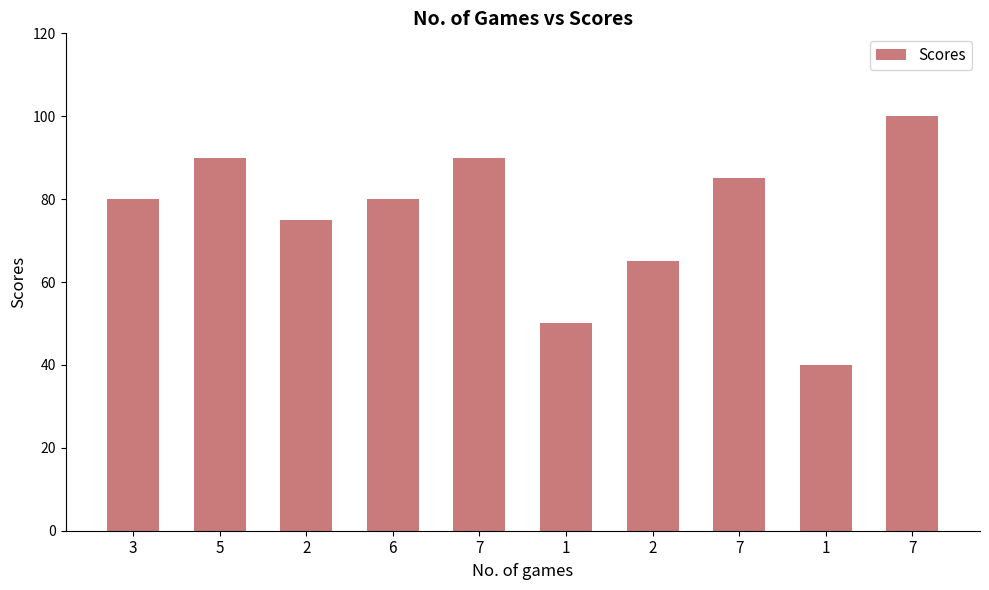

Count the number of data series in this chart.

1